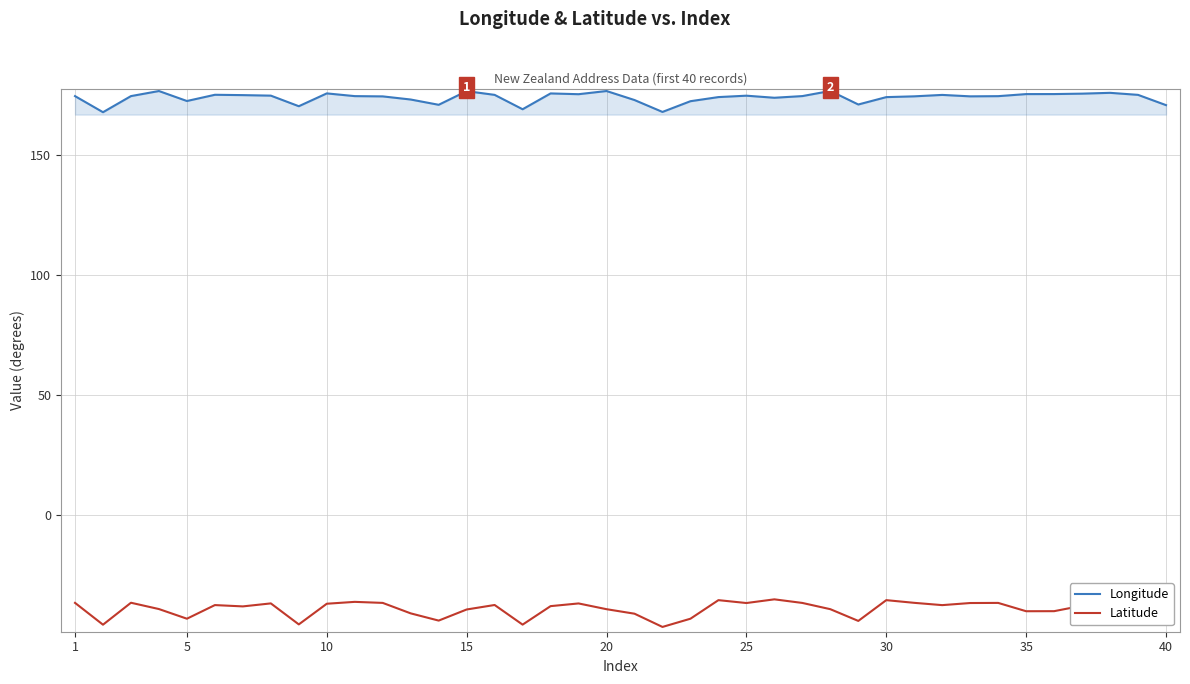

Is this an area chart (filled region under the line)?

No